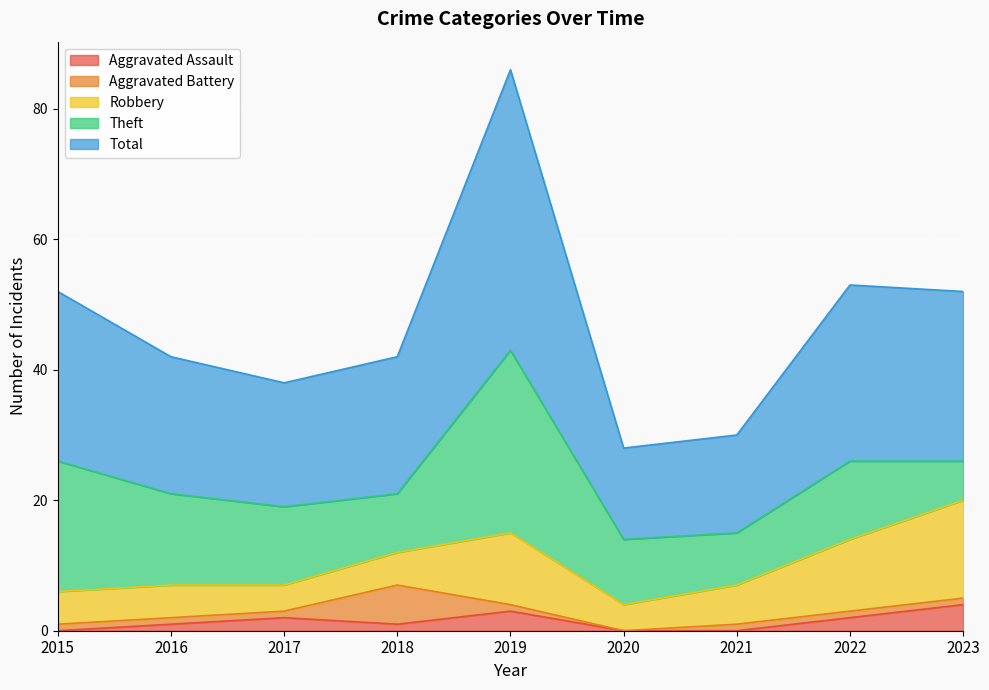

Where is the first local minimum for Aggravated Battery?

2020